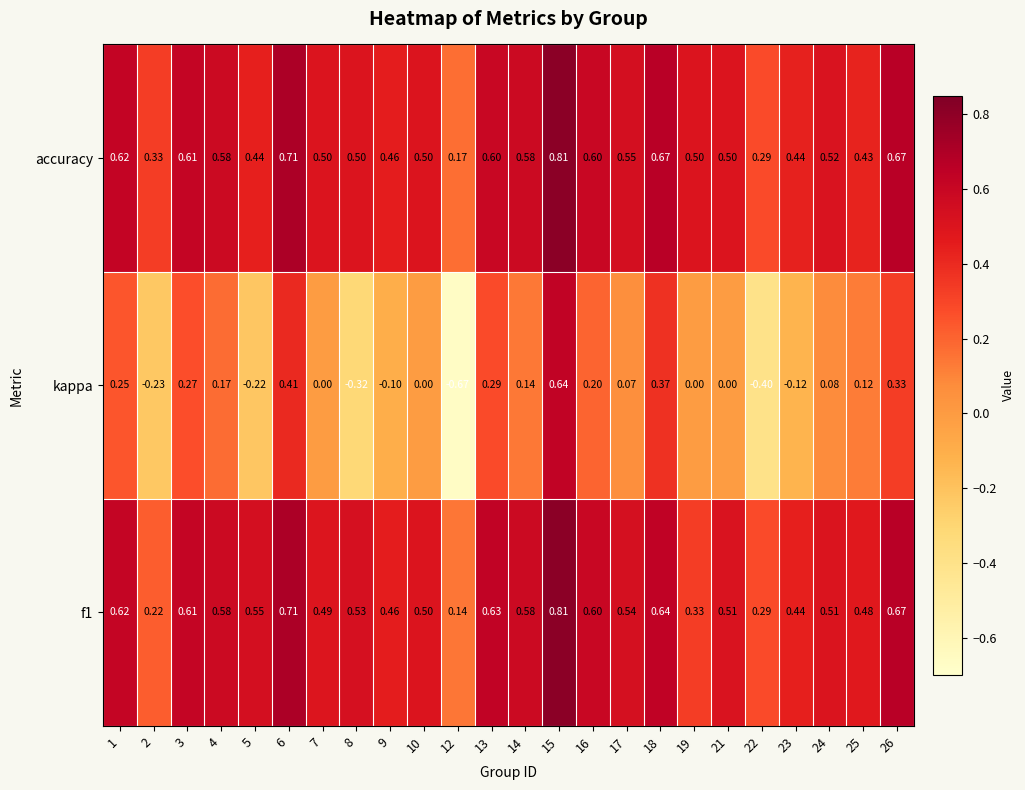

Between 3 and 12, which series saw the biggest shift?

kappa